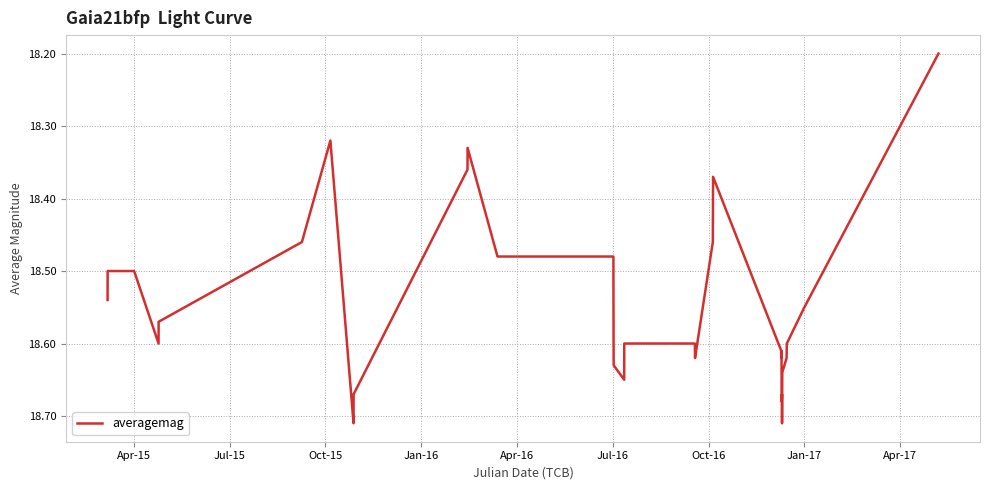

What is the difference between the maximum and minimum values?

0.5